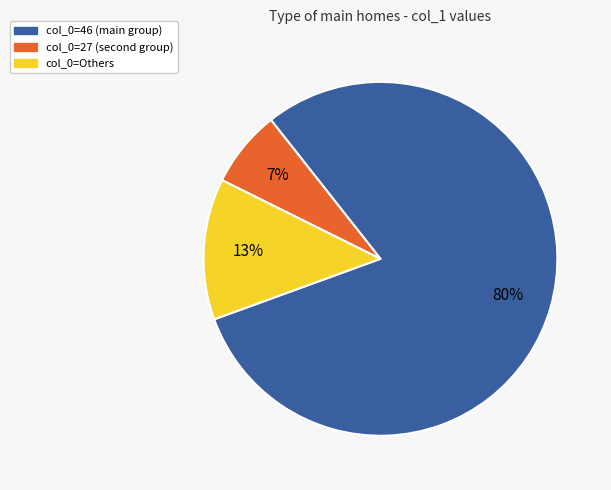

To the nearest percent, what is the difference between the largest and smallest slice percentages?

73%